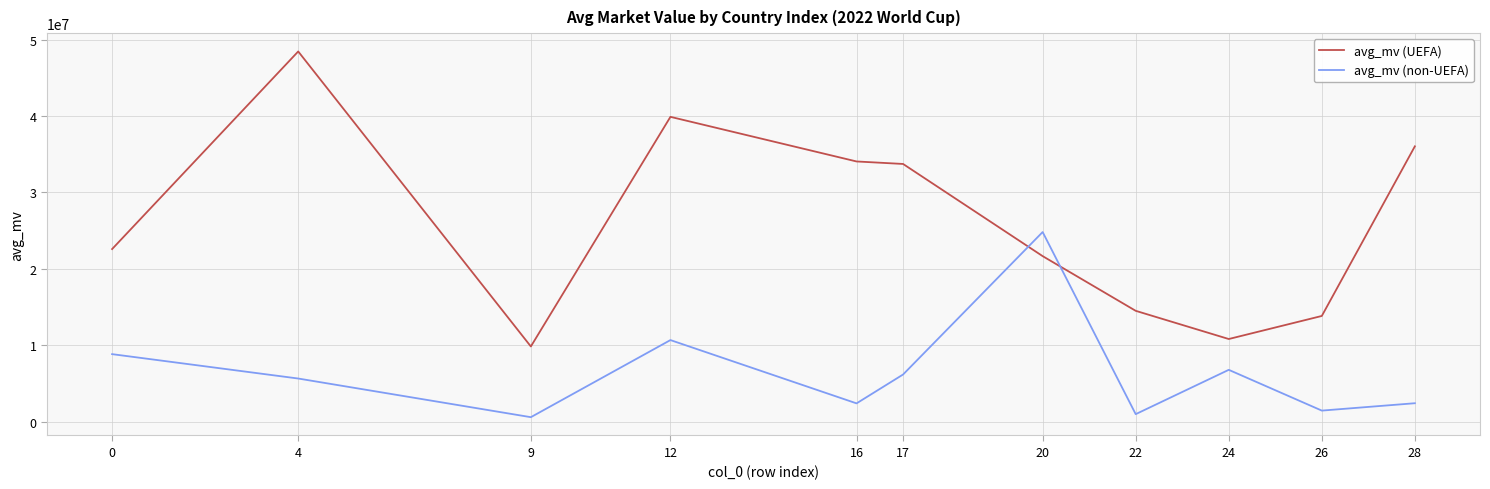

True or false: avg_mv (UEFA) has a value of 22586538.5 at 0.

True